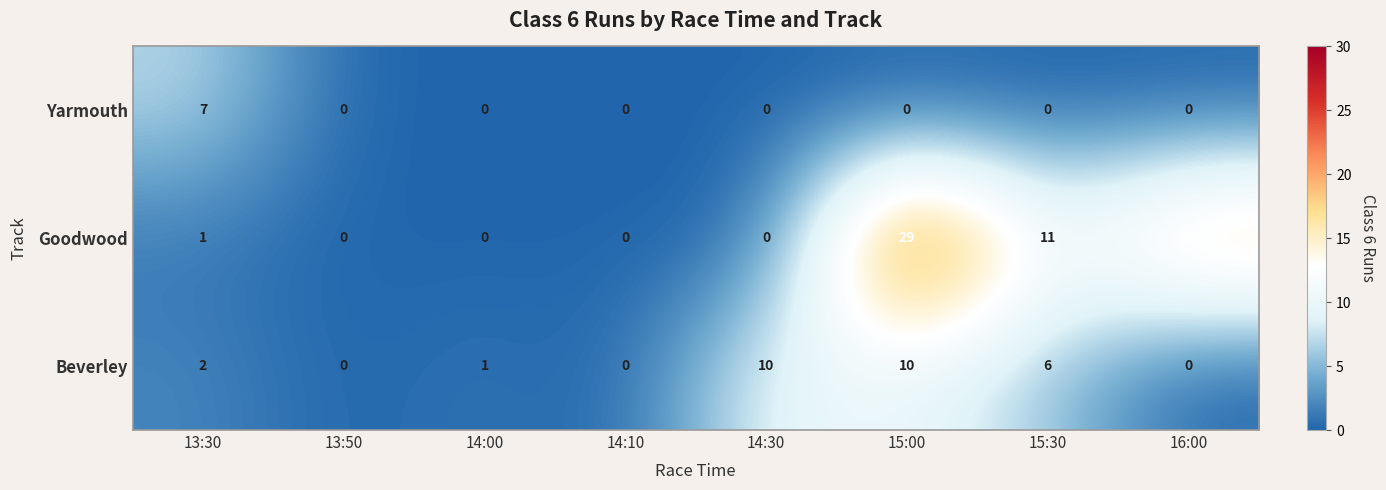

What is the difference between the second highest and second lowest values in the Beverley series?

10